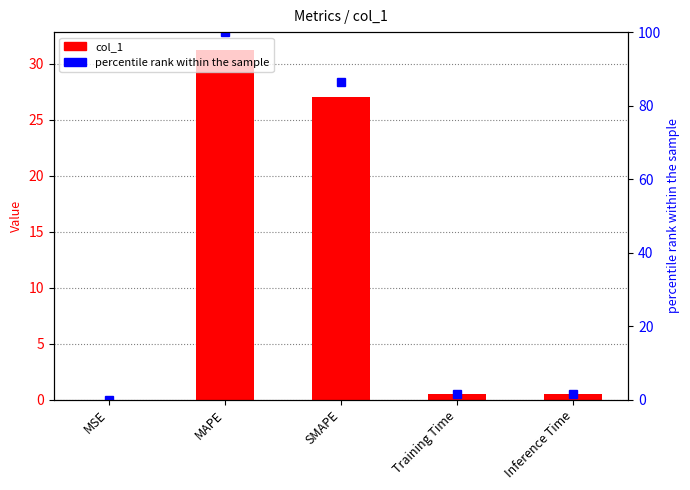

Which category has the lowest value in the percentile rank within the sample series?

MSE